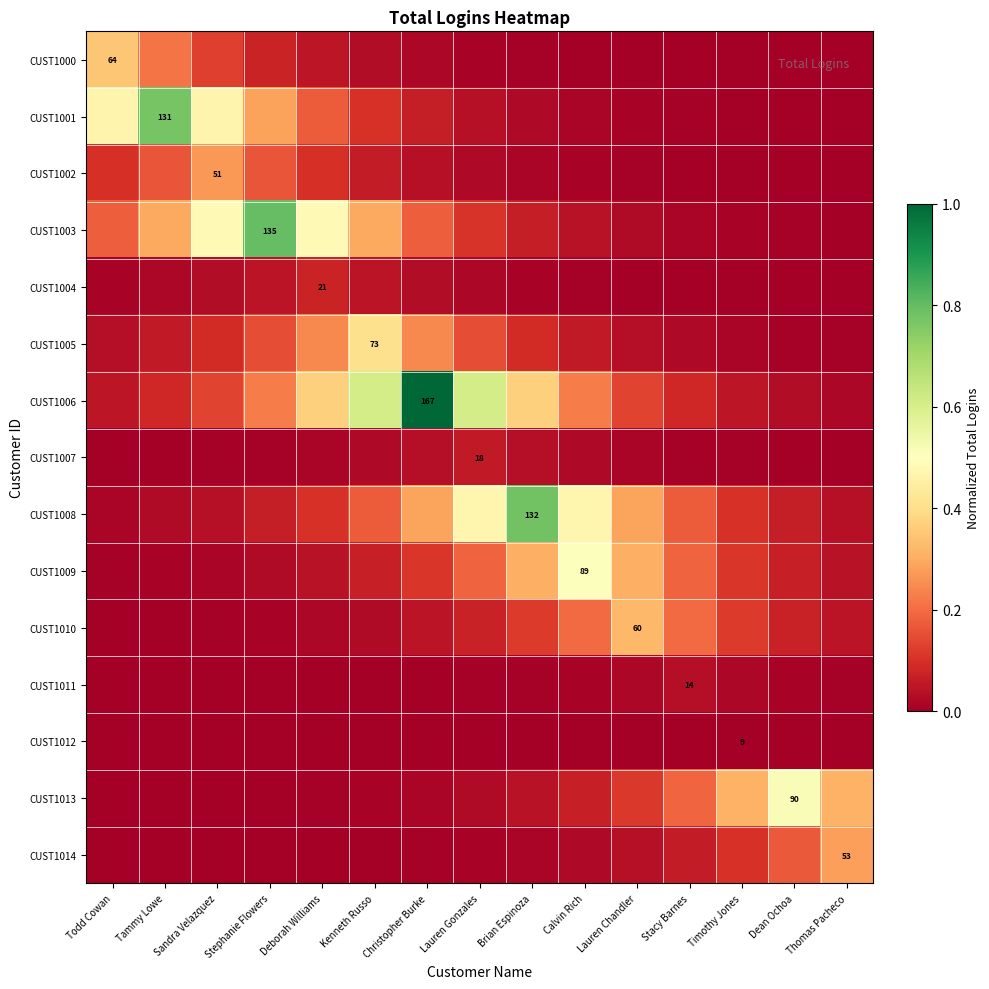

At which label is CUST1014 closest to 0?

Todd Cowan